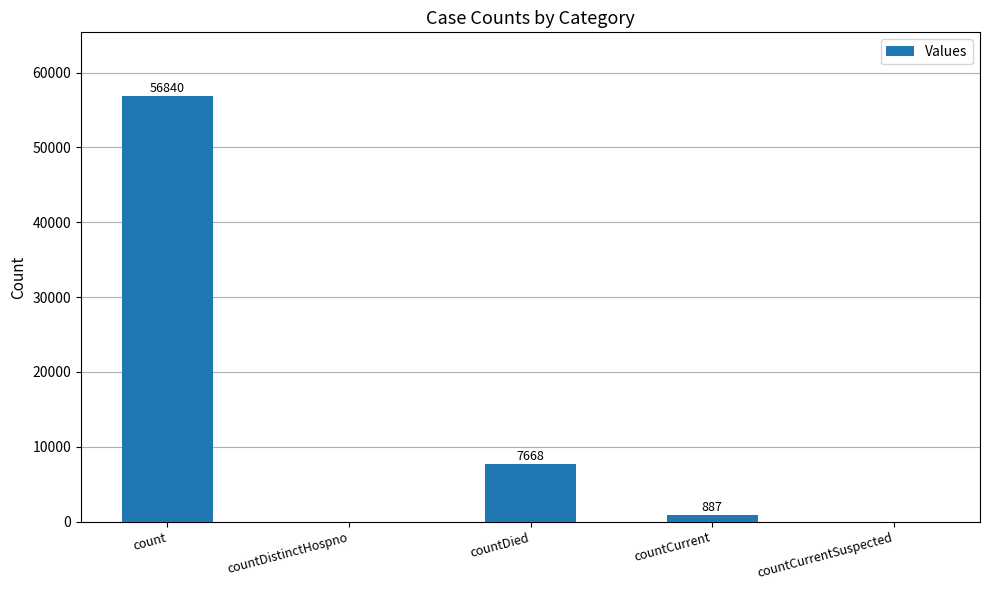

The value at countDied is 11558. True or false?

False